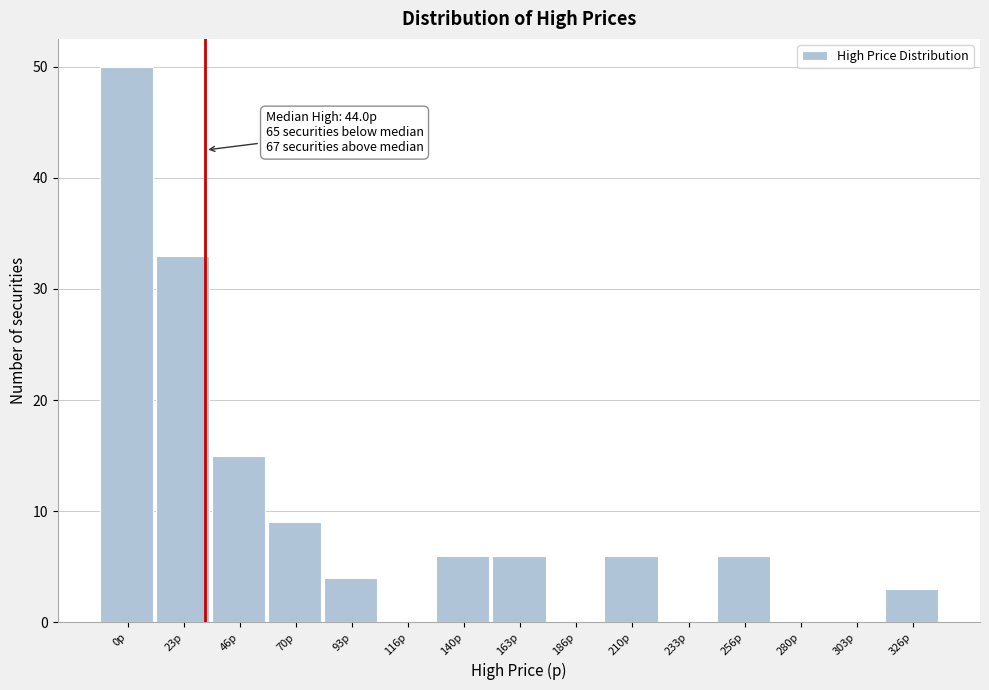

Reading left to right, what are all the values shown in this chart?

0p=50	23p=33	46p=15	70p=9	93p=4	116p=0	140p=6	163p=6	186p=0	210p=6	233p=0	256p=6	280p=0	303p=0	326p=3